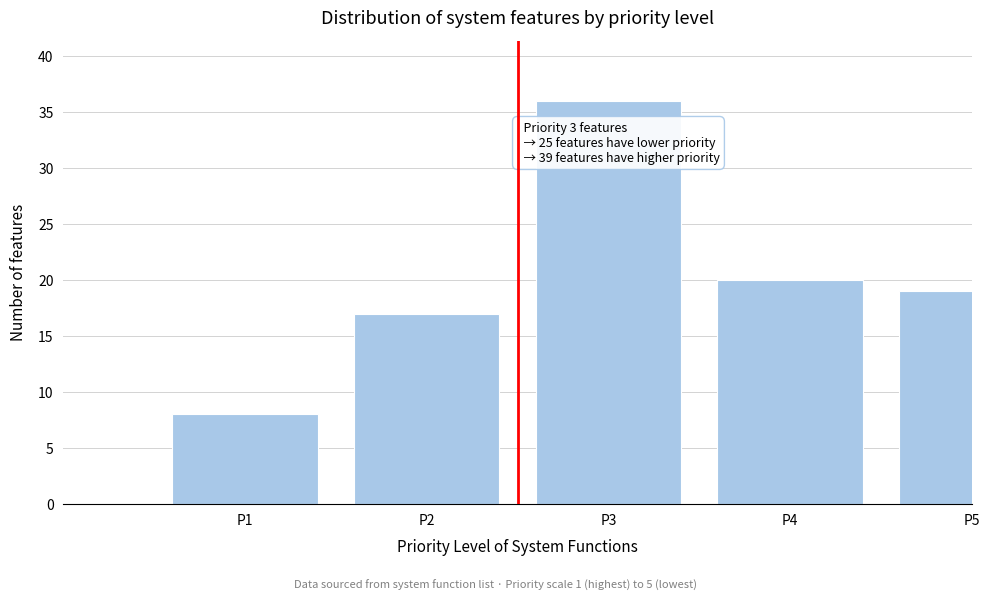

Reading left to right, extract all data points from this chart.

8	17	36	20	19